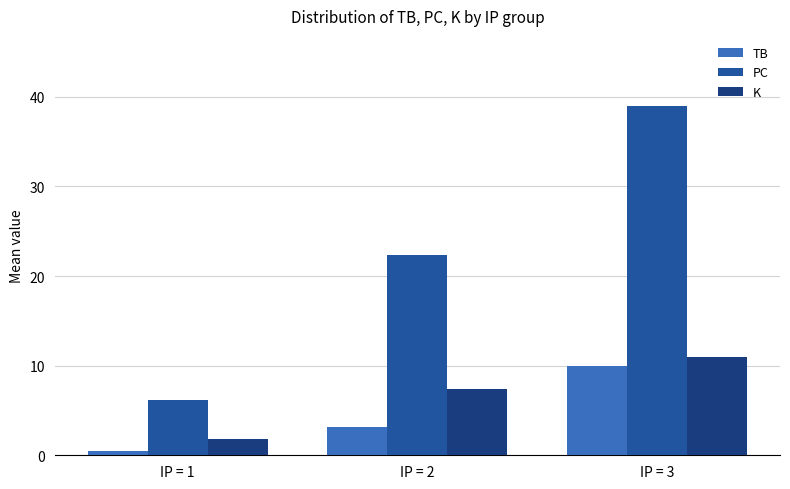

What is the spread (max minus min) of values at IP = 2?

19.2